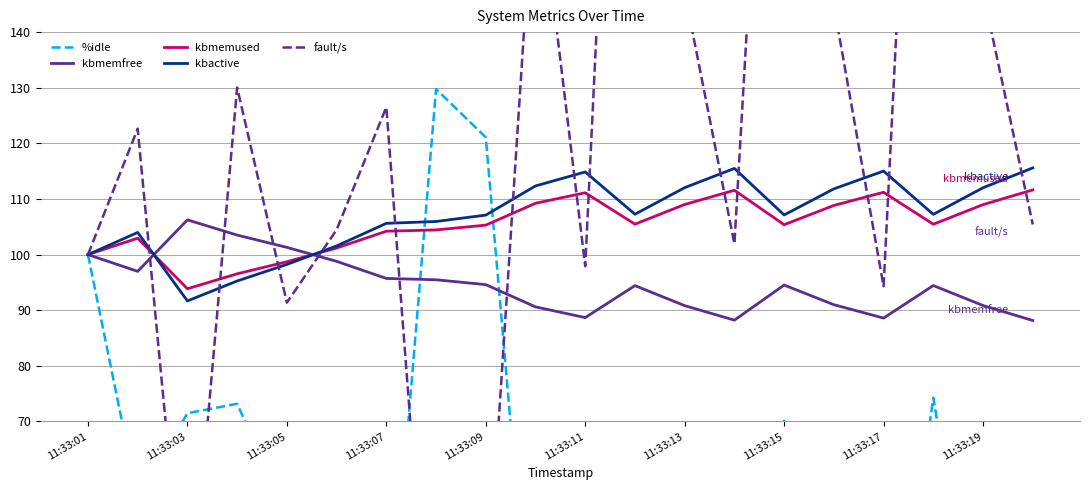

How many data points does each series have?

20